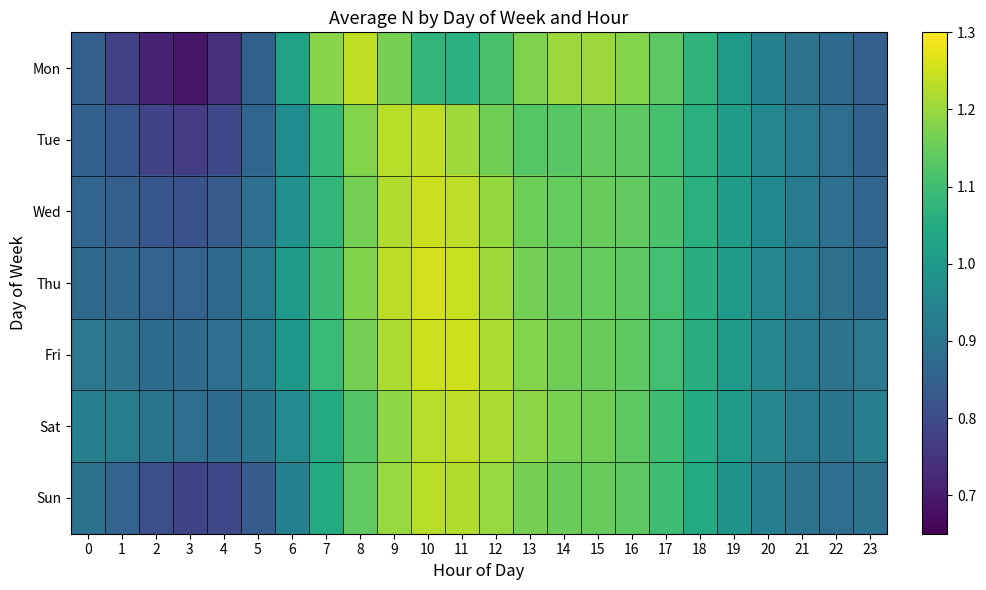

Which series has the largest range (max minus min)?

Mon